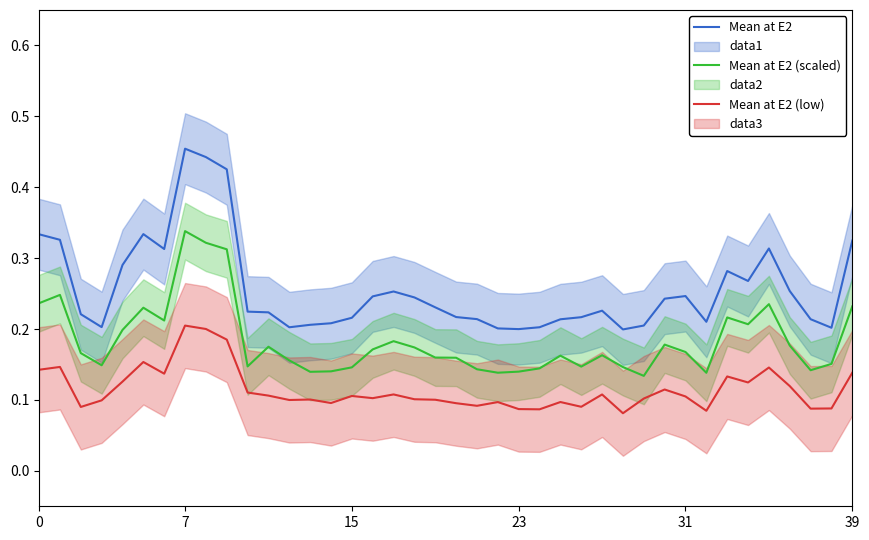

True or false: Mean at E2 (scaled) and Mean at E2 (low) intersect in this chart.

False